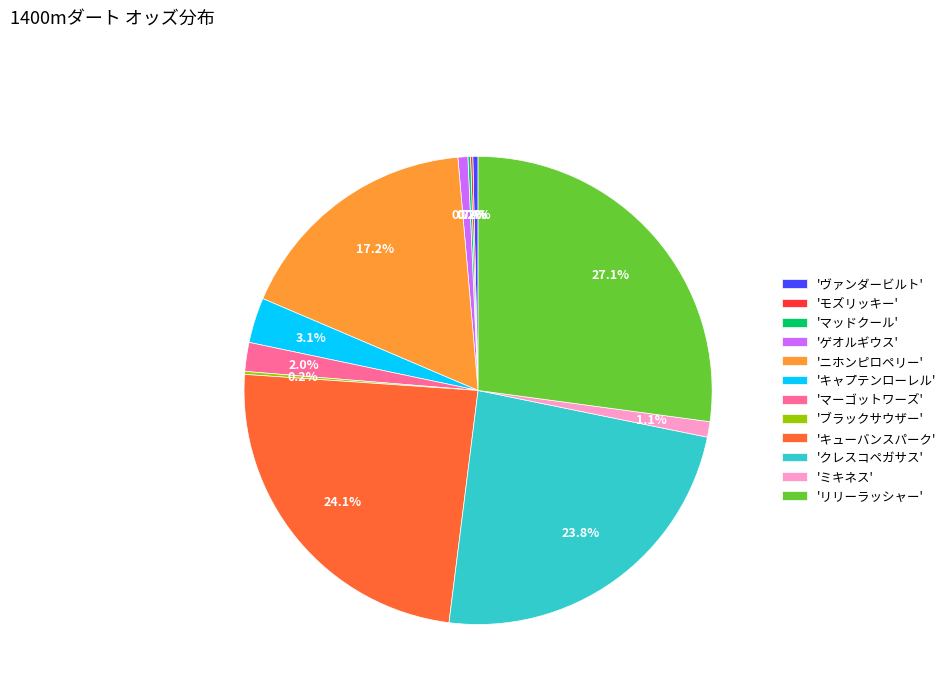

Does 'ニホンピロペリー' account for over 50% of the chart?

No